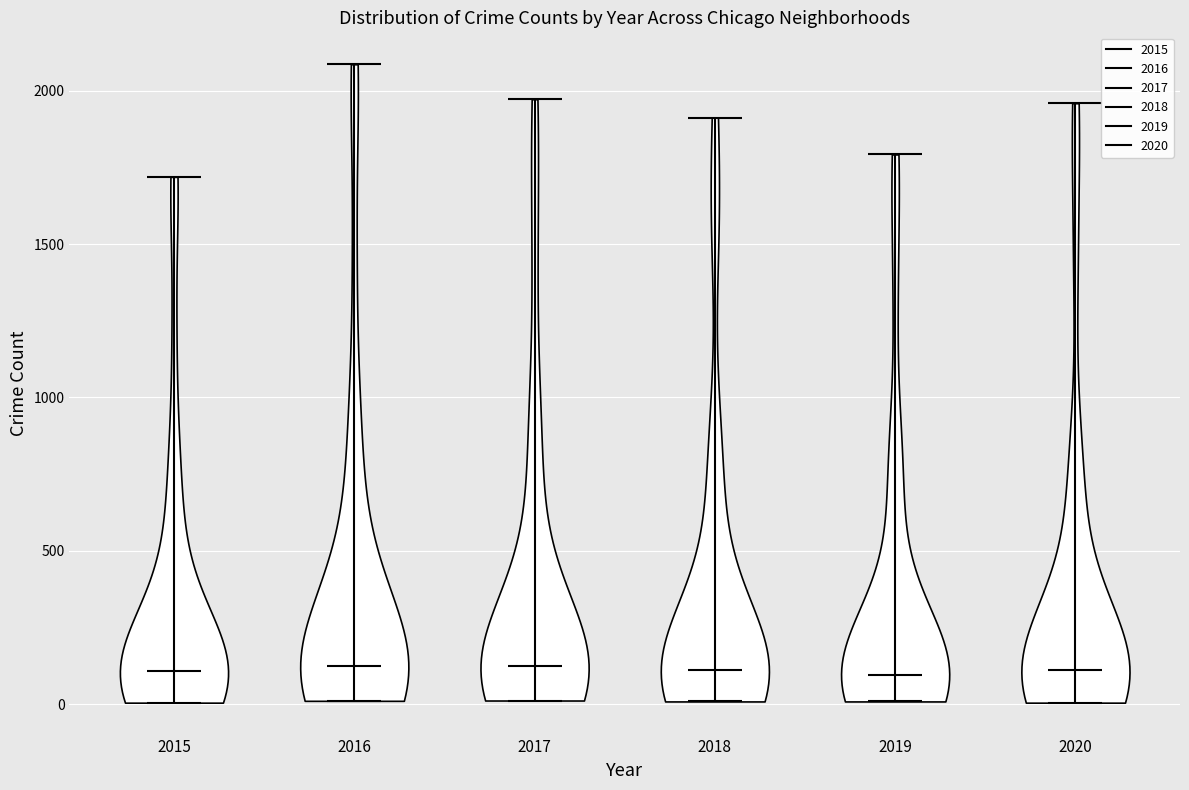

Reading left to right, read every violin against the y-axis: where its median line is, and the lowest and highest points it reaches. The values are not printed on the chart, so give them approximately, as read against the axis.

2015: median line 100, lowest point 0, highest point 1700
2016: median line 150, lowest point 0, highest point 2100
2017: median line 100, lowest point 0, highest point 1950
2018: median line 100, lowest point 0, highest point 1900
2019: median line 100, lowest point 0, highest point 1800
2020: median line 100, lowest point 0, highest point 1950